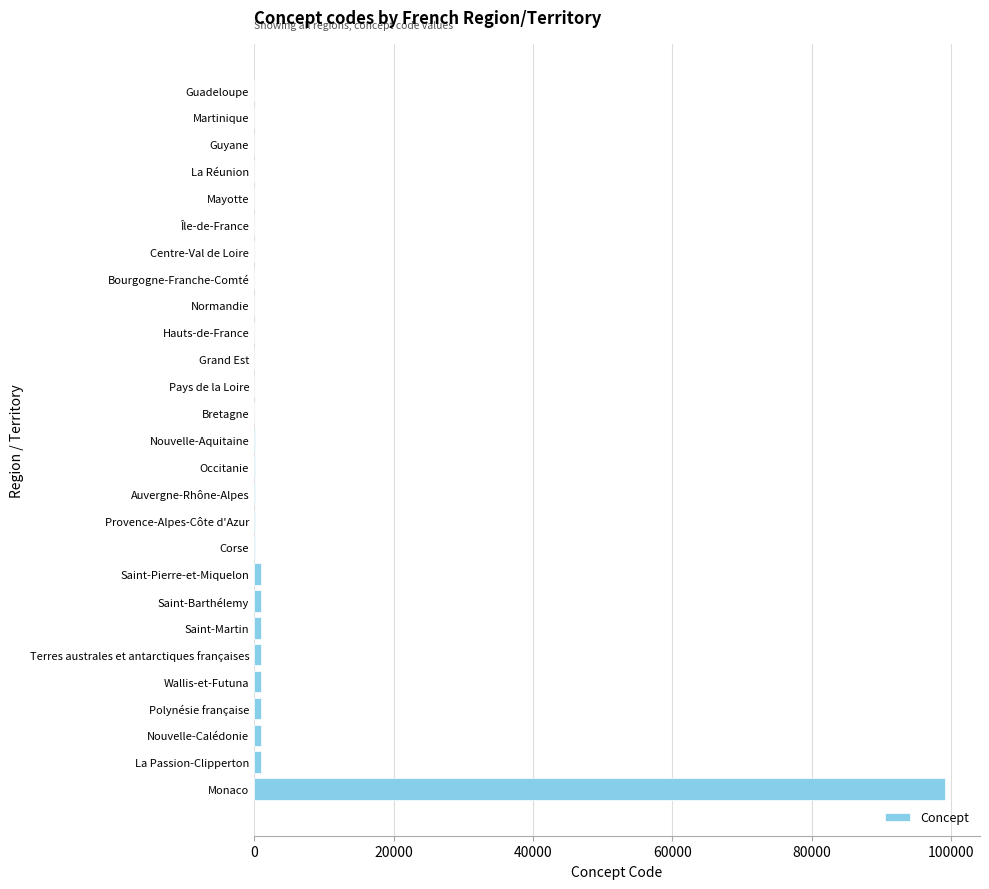

Which label corresponds to the largest value in the chart?

Monaco